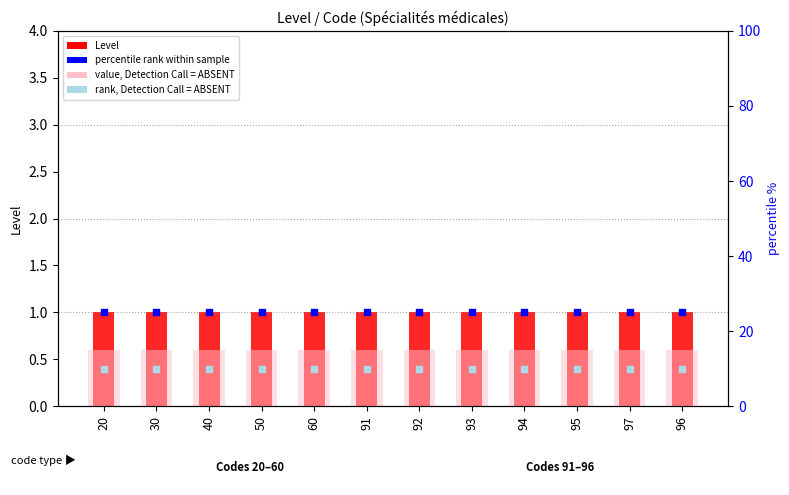

What is the total value across all series at 30?

36.6